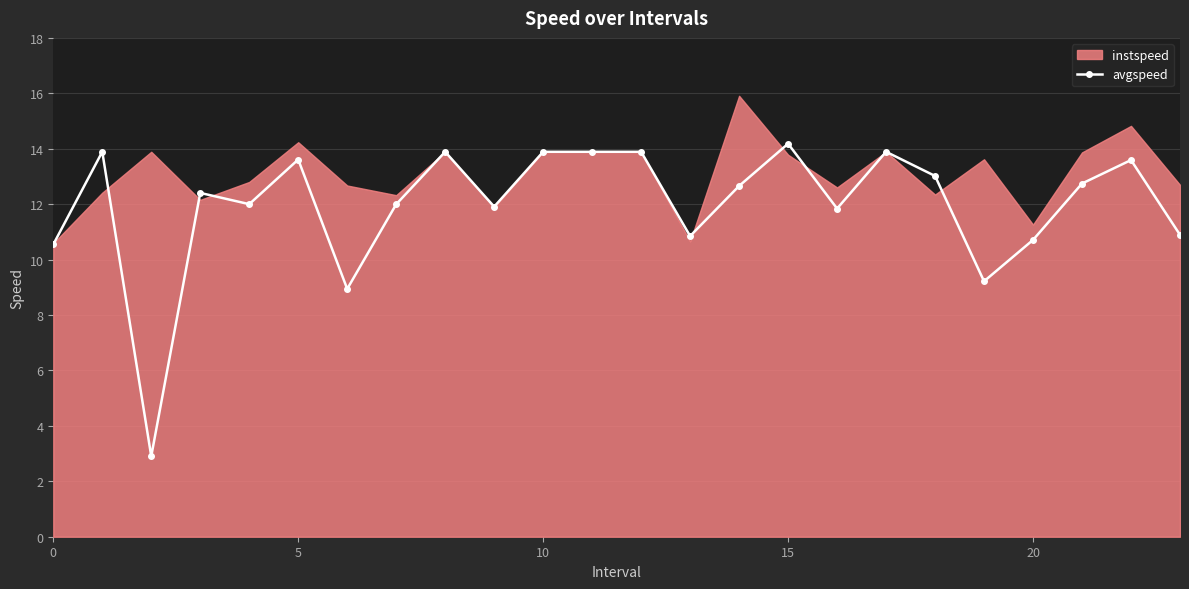

What is the average value?

12.0